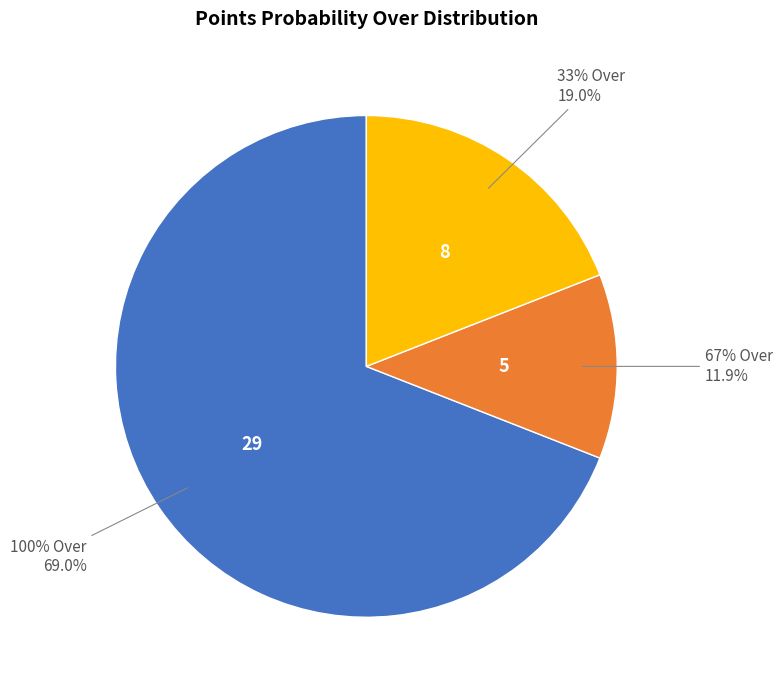

Combined, do 100% Over and 0% Over account for over 50%?

Yes